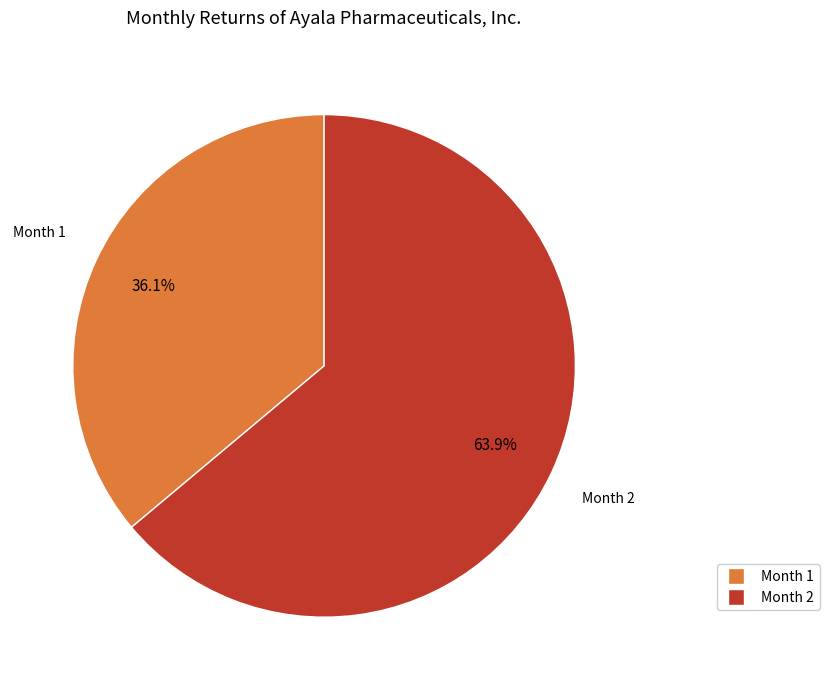

Is there any slice that represents more than half of the pie?

Yes